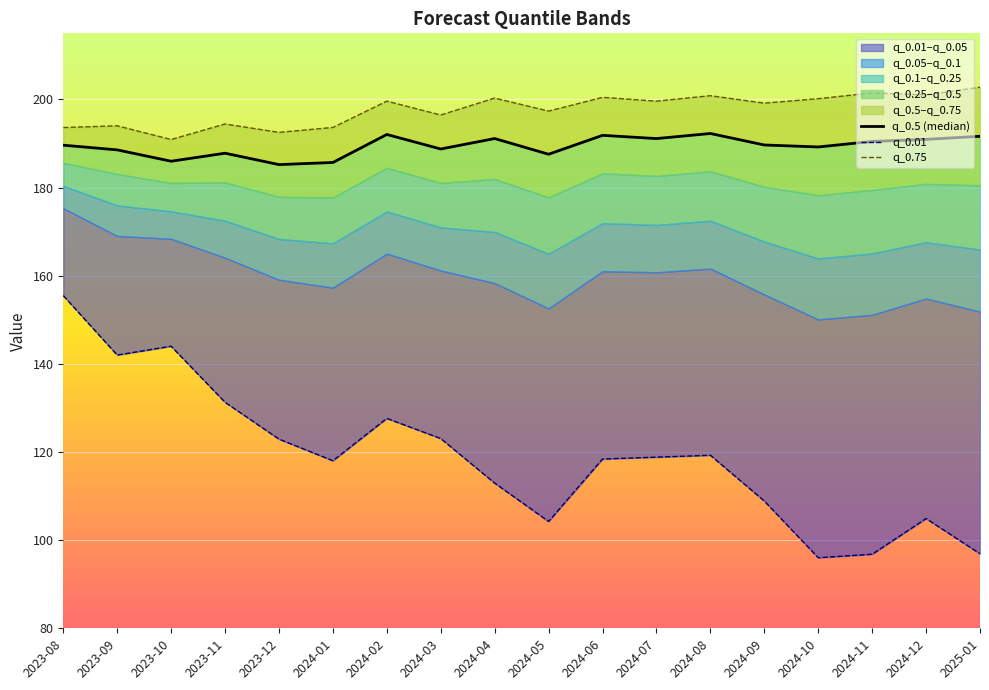

At which category does the chart reach its peak across all series?

2025-01